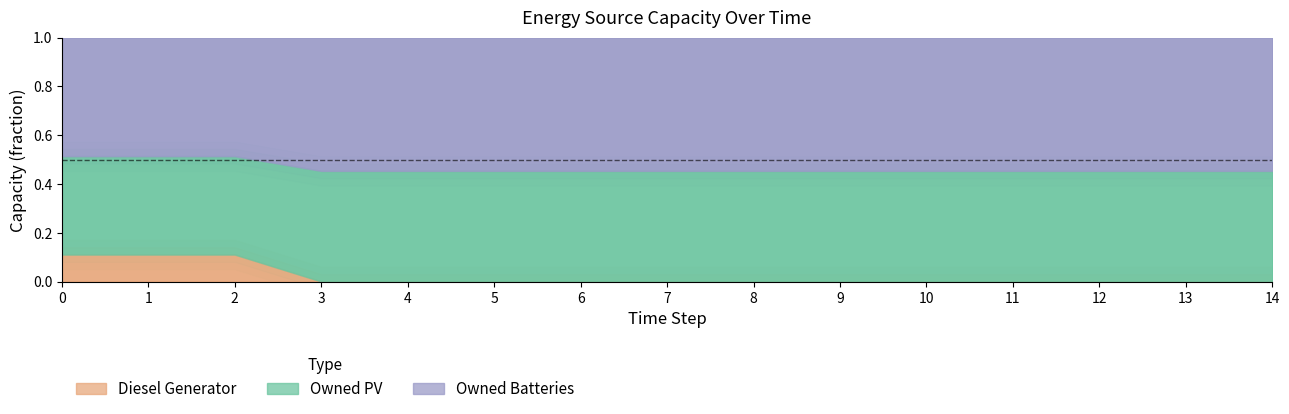

Which series has the largest total across all categories?

Owned Batteries